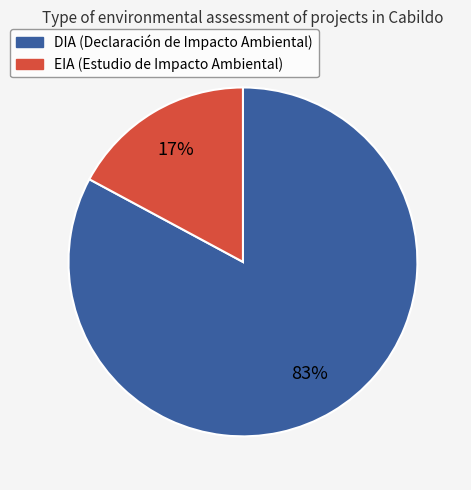

Which category has the biggest portion of the pie?

DIA